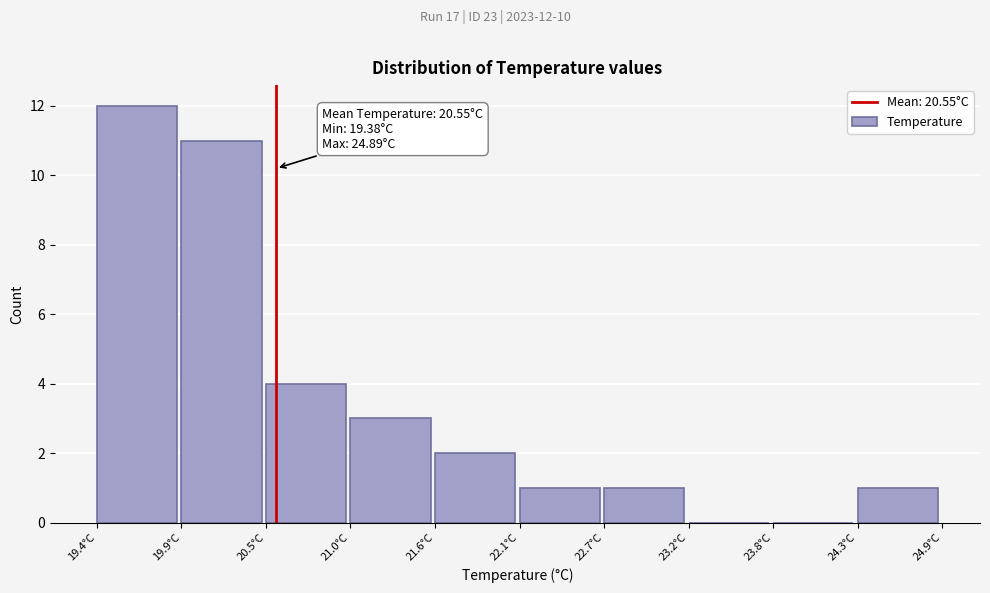

Over which range of the x-axis is the bar tallest?

19.4 to 19.9